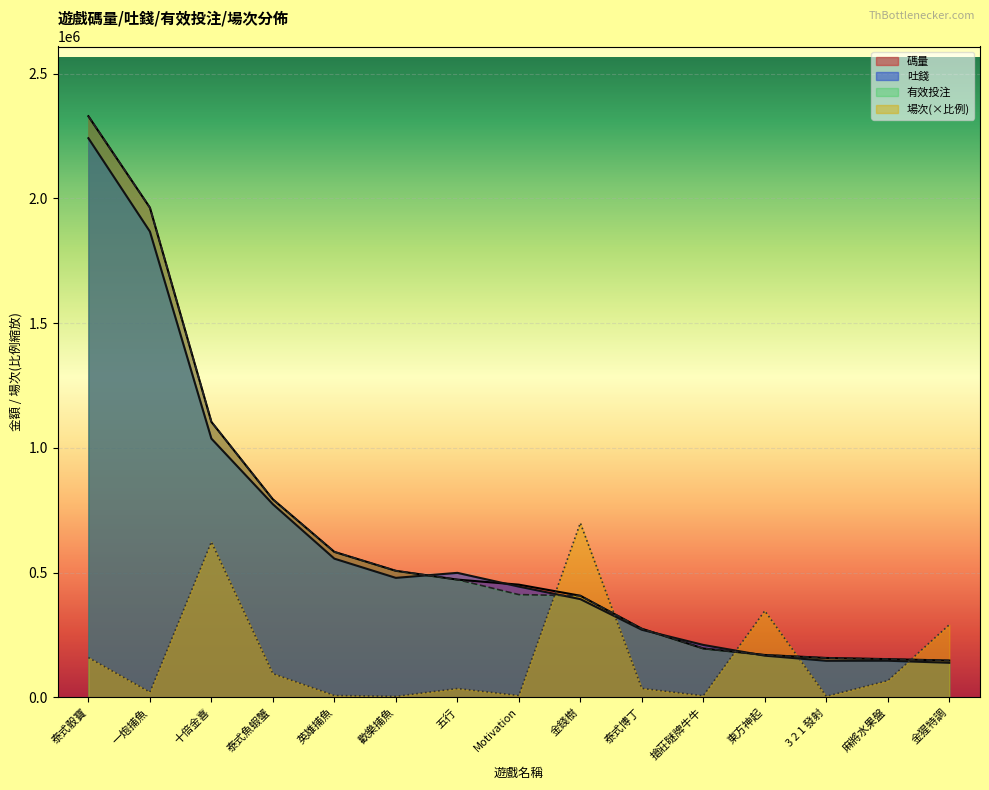

What position from the left is 五行?

7